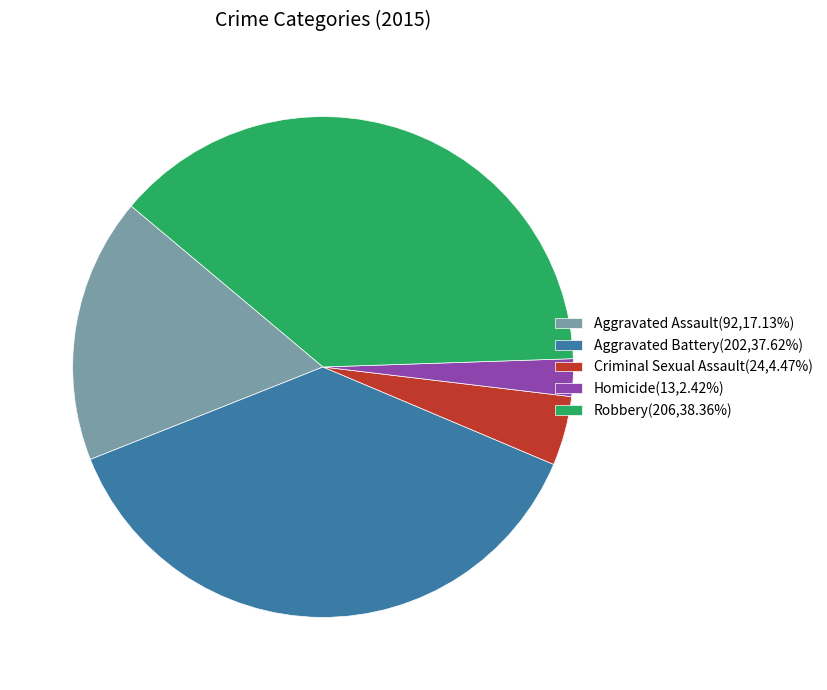

Approximately how many times larger is the value at Criminal Sexual Assault compared to Homicide?

1.8